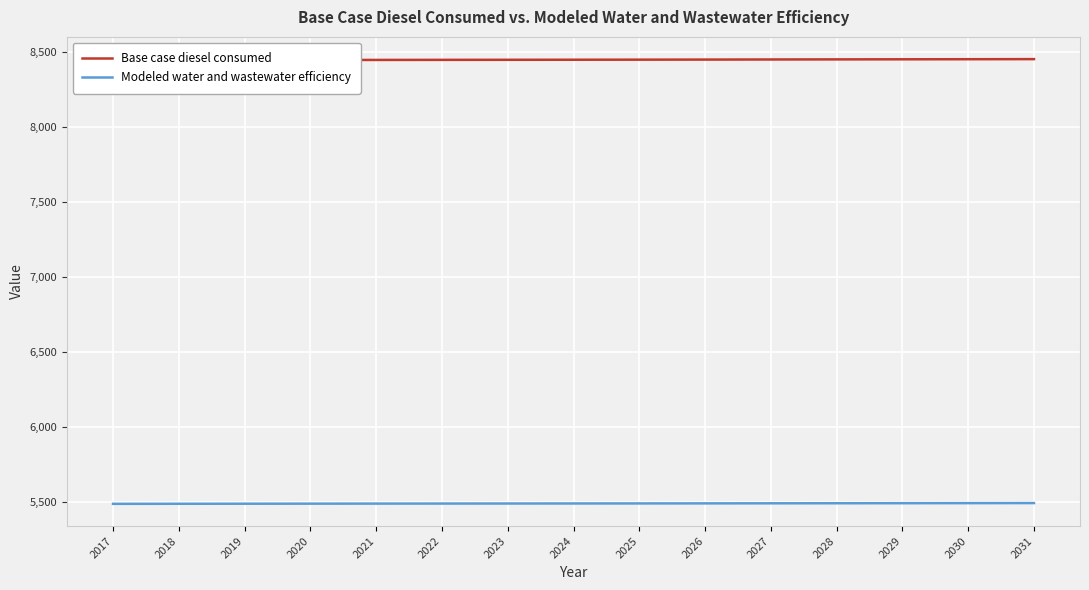

What are all the series names shown in the legend?

Base case diesel consumed, Modeled water and wastewater efficiency